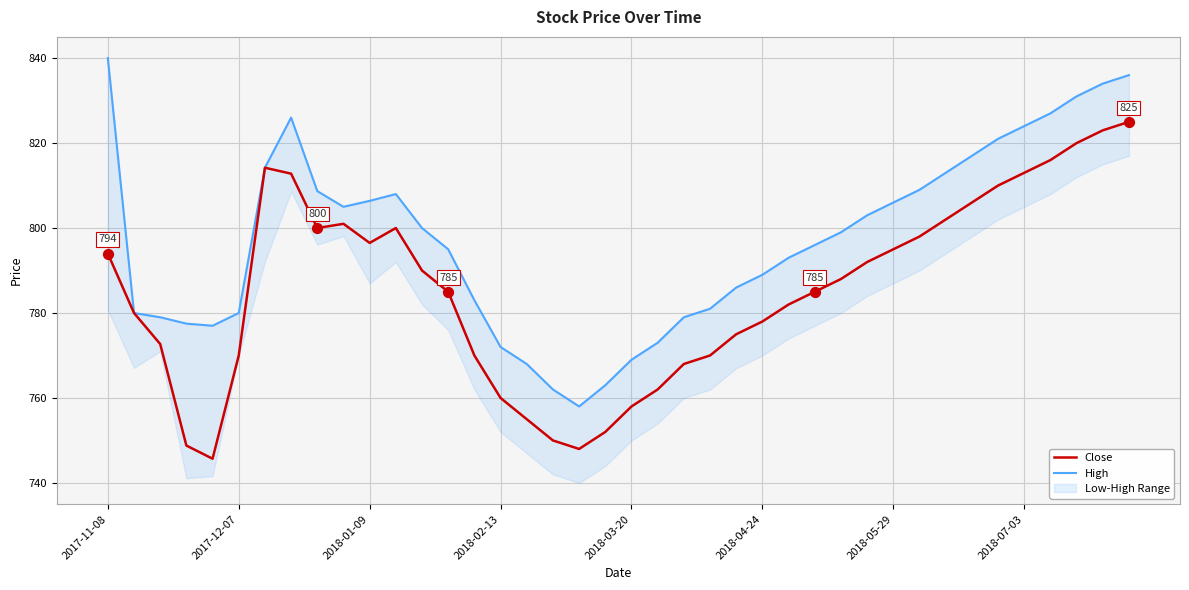

What are all the series names shown in the legend?

Close, High